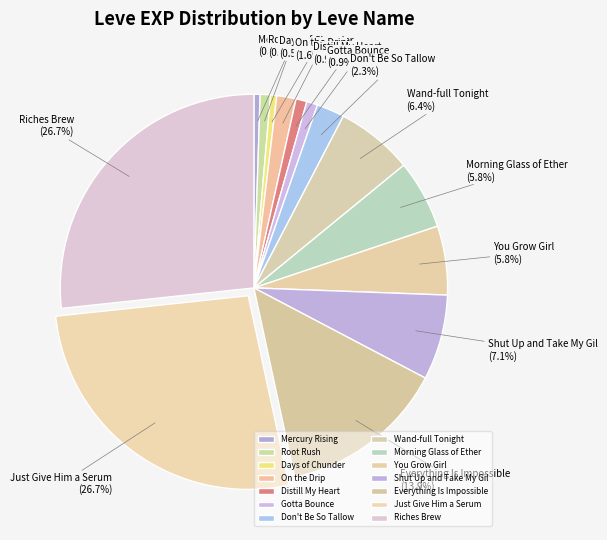

Does Distill My Heart represent more than half of the total?

No